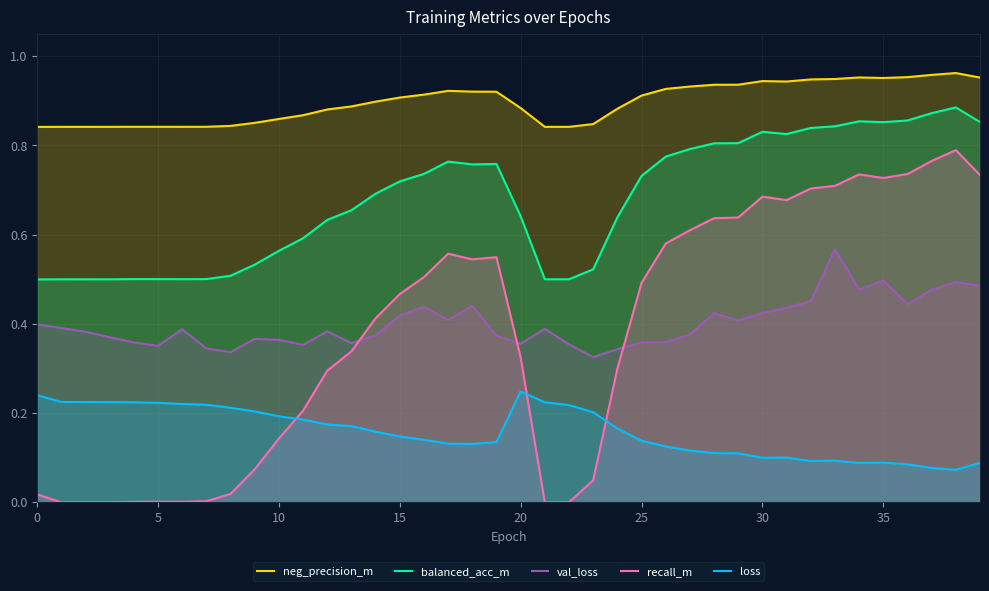

At which category is the sum across all series the highest?

38